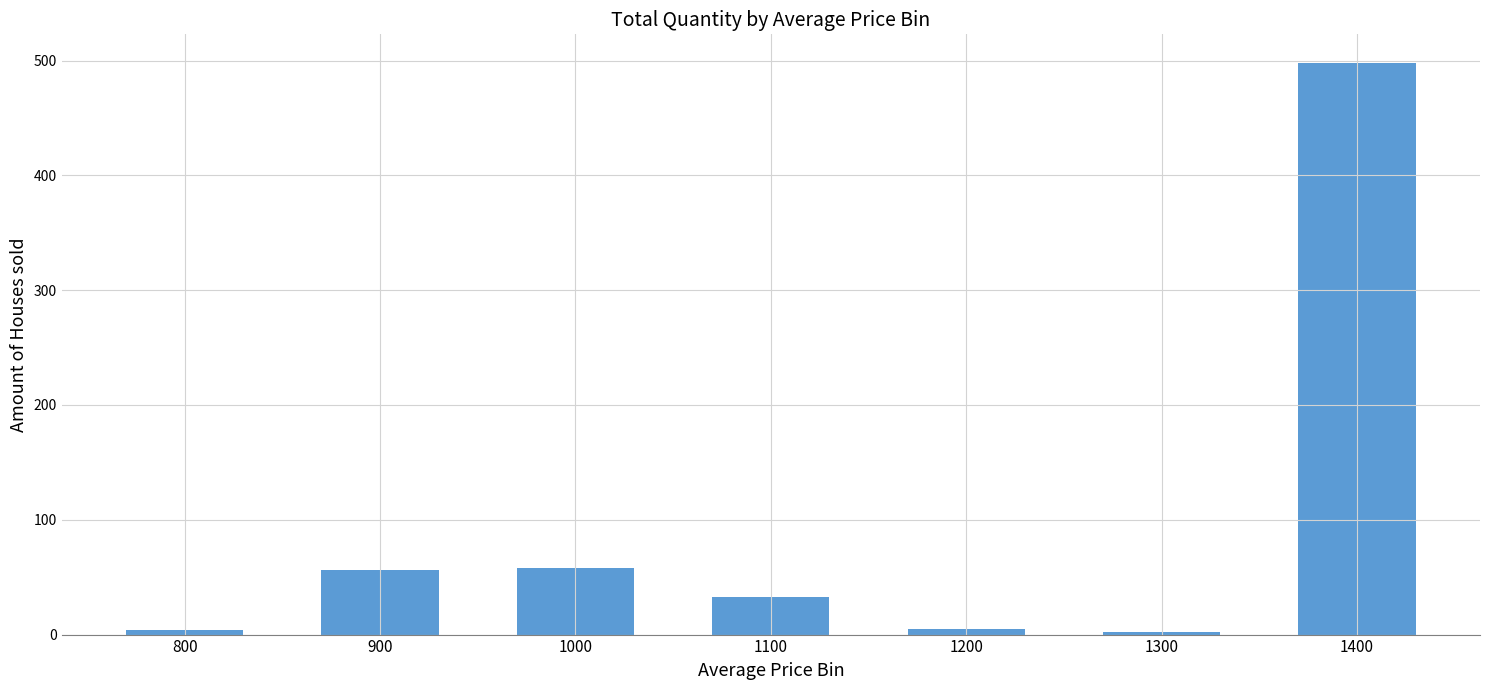

What is the greatest value displayed?

498